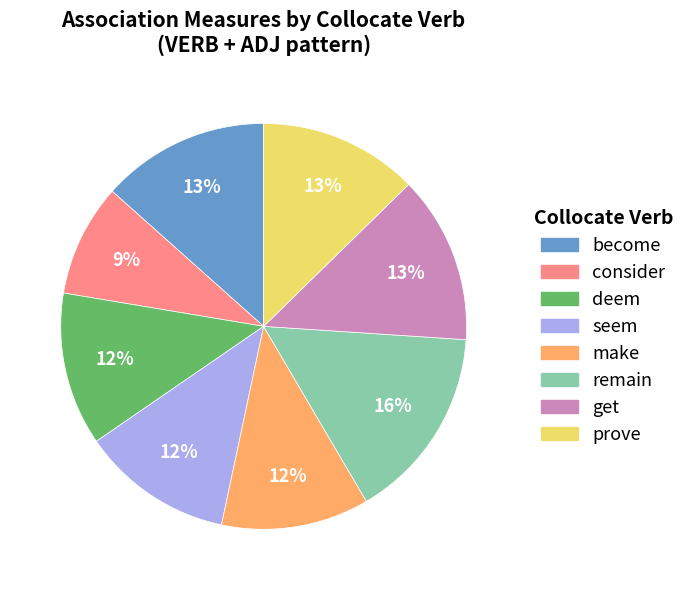

To the nearest percent, what percentage of the pie is consider?

9%